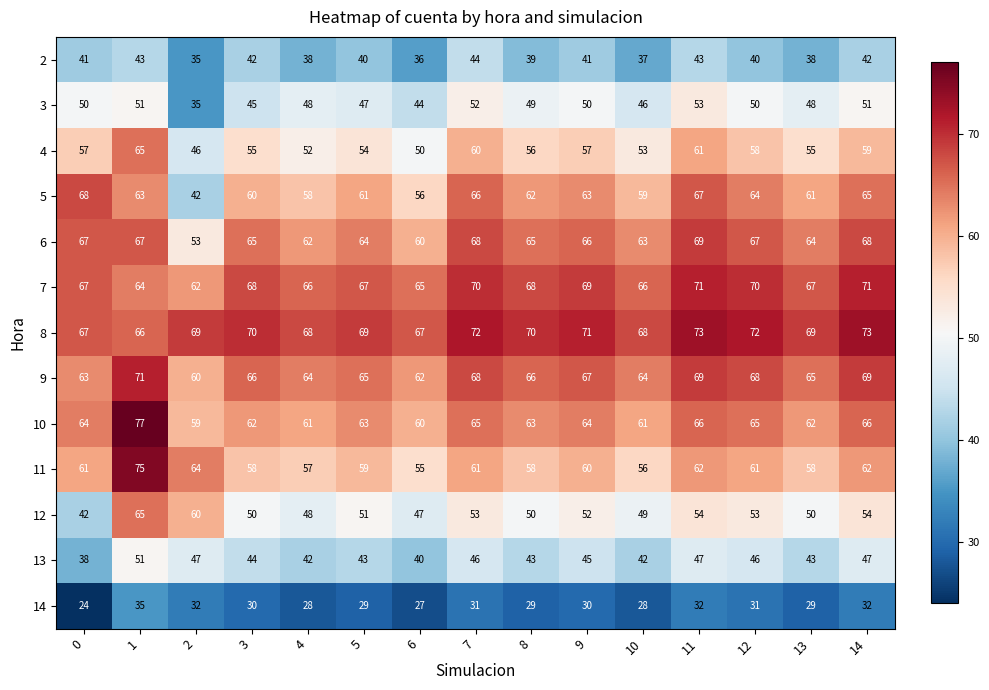

Count the number of categories in the chart.

15